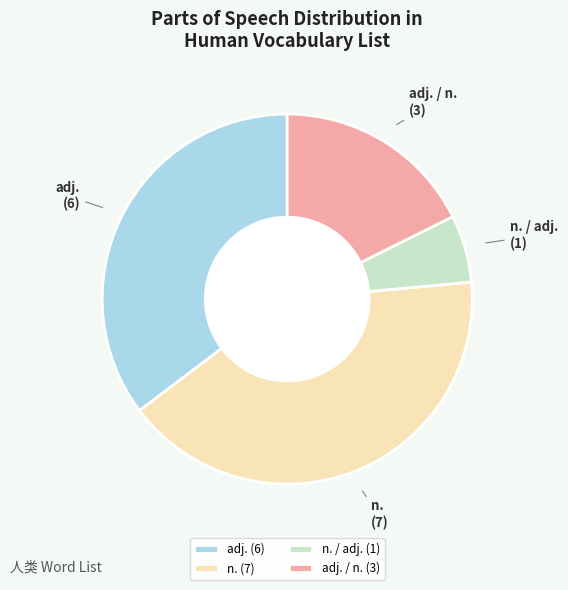

How many slices are in this pie chart?

4